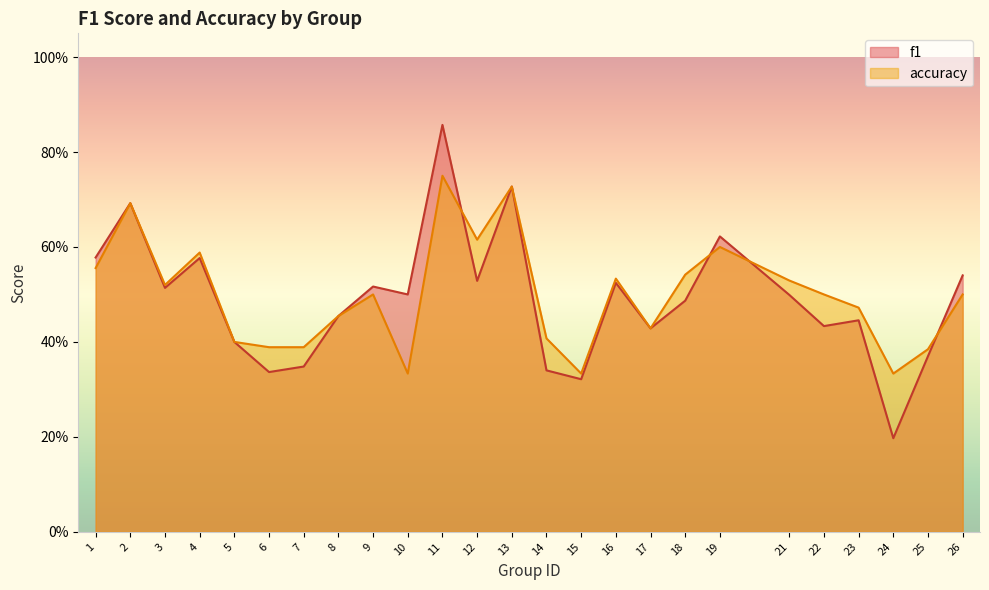

In f1, how many points are higher than both neighbors (excluding endpoints)?

8